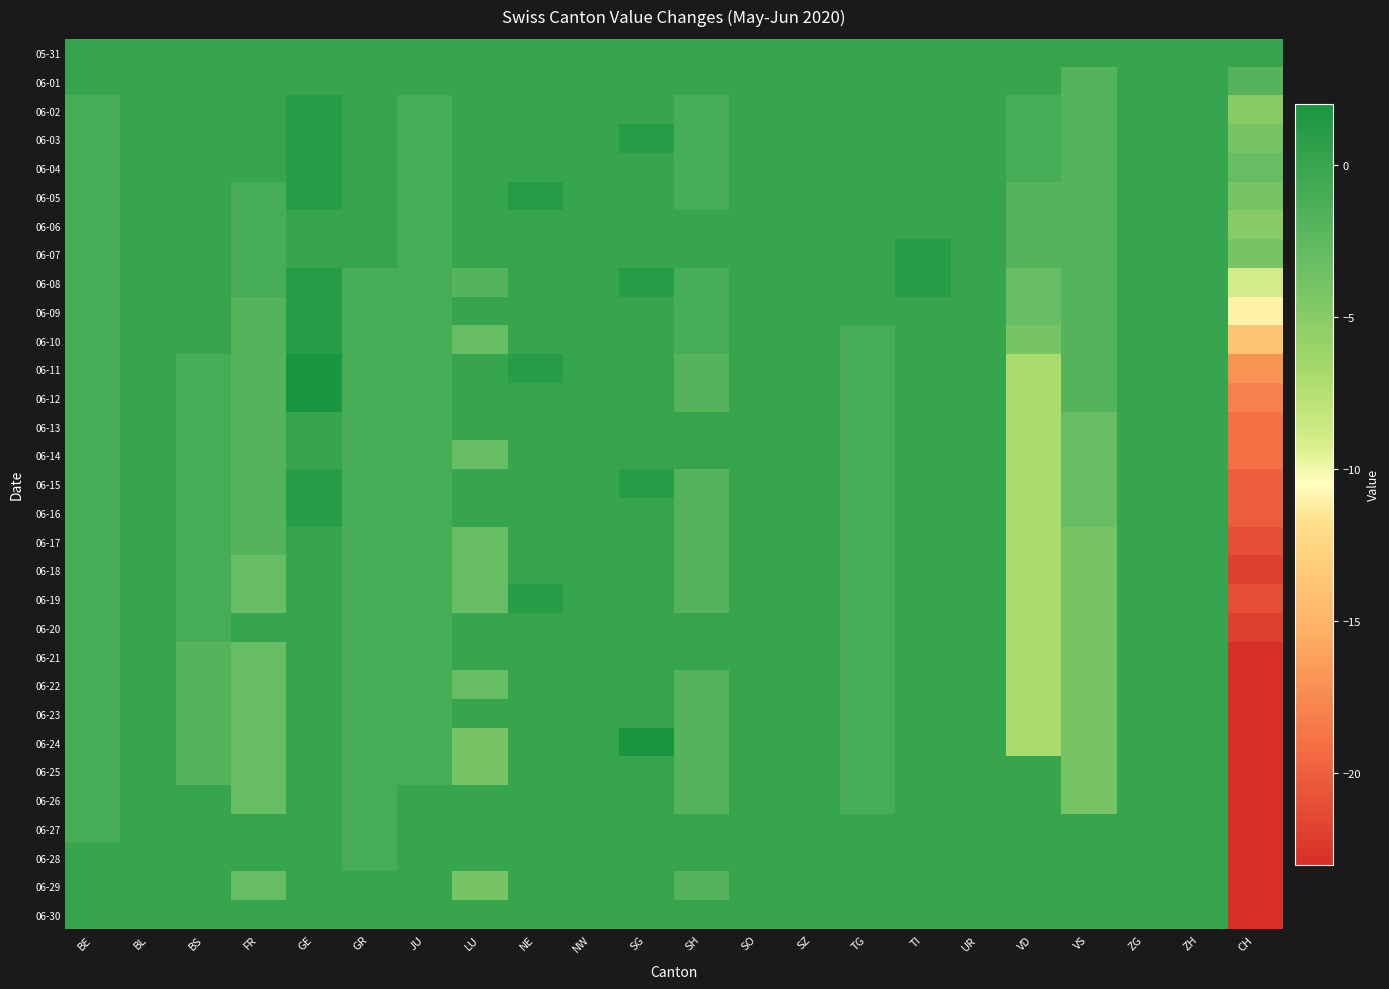

Between NE and UR, which is larger?

NE